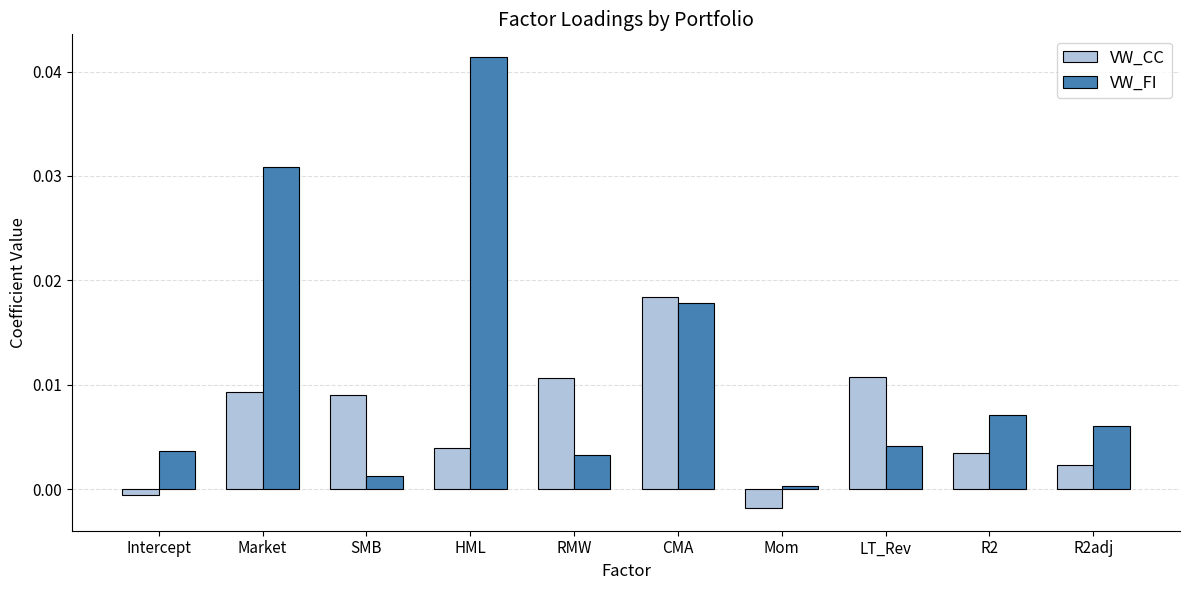

What are all the series names shown in the legend?

VW_CC, VW_FI